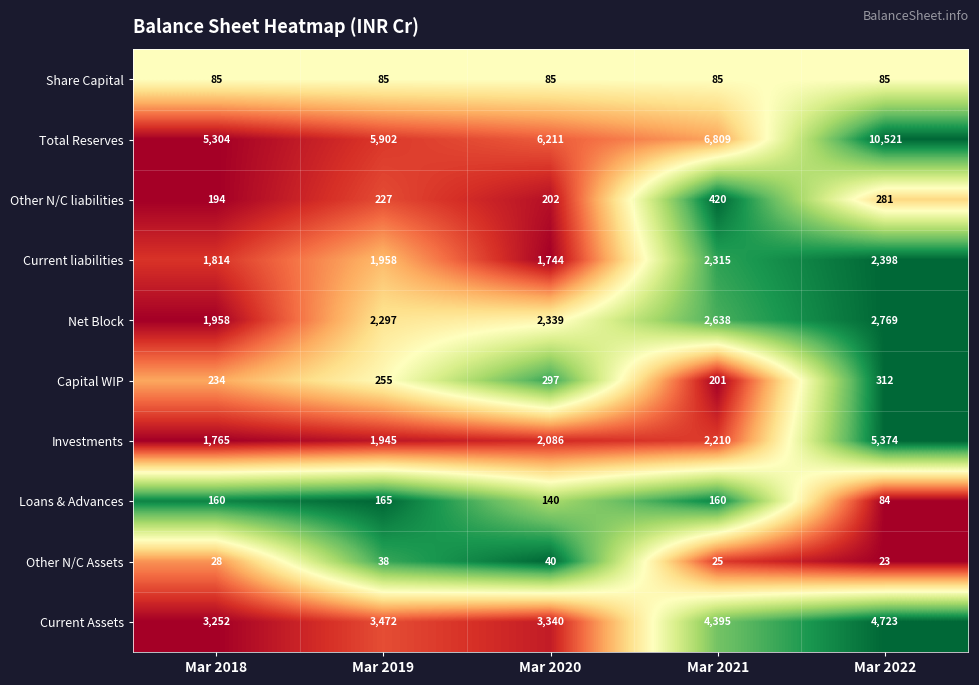

True or false: Total Reserves has a value of 5902 at Mar 2019.

True